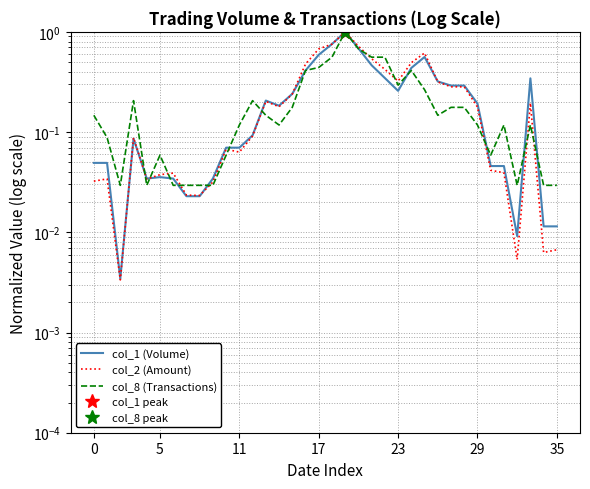

Which series has the largest range (max minus min)?

col_2 (Amount)